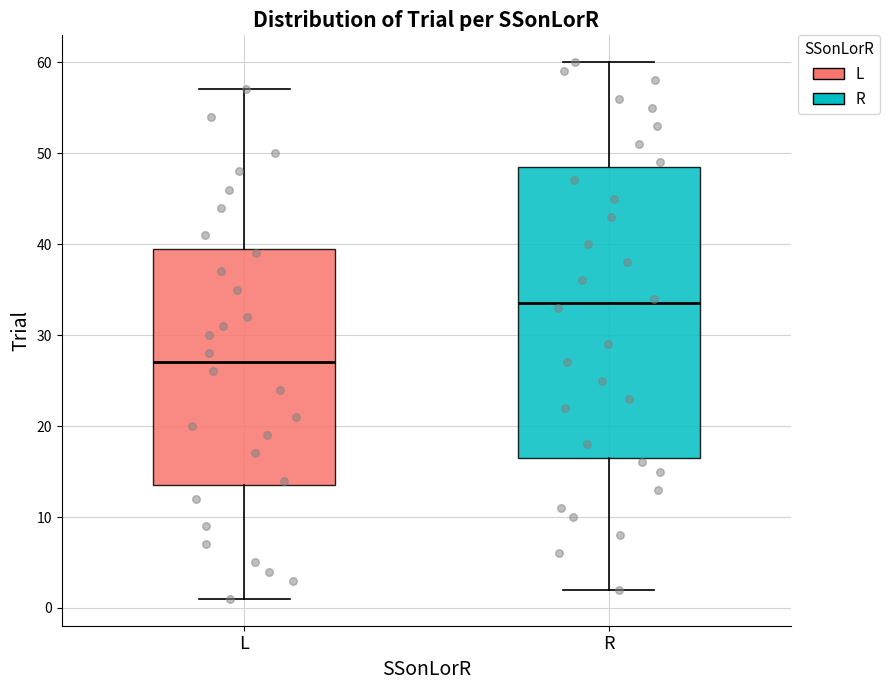

Where does the upper whisker of the box for L end on the y-axis? The values are not printed on the chart, so give them approximately, as read against the axis.

57